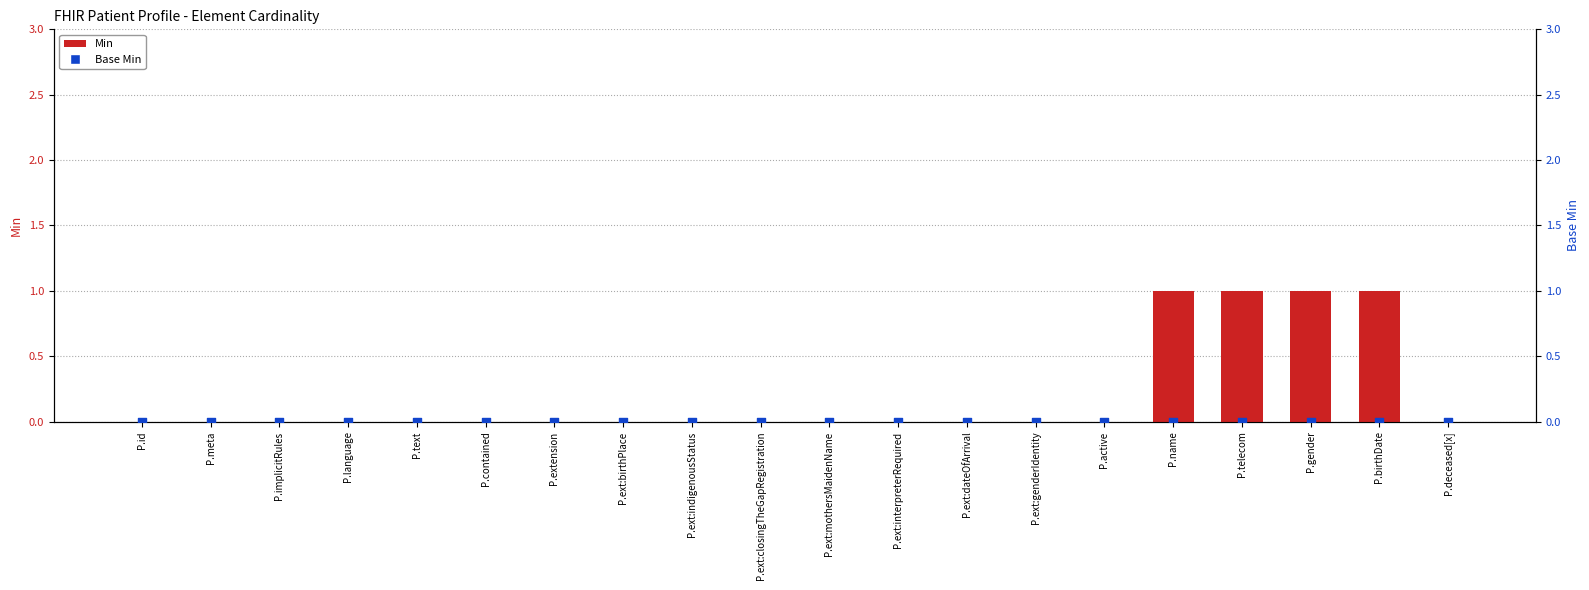

At which category is the sum across all series the highest?

P.name